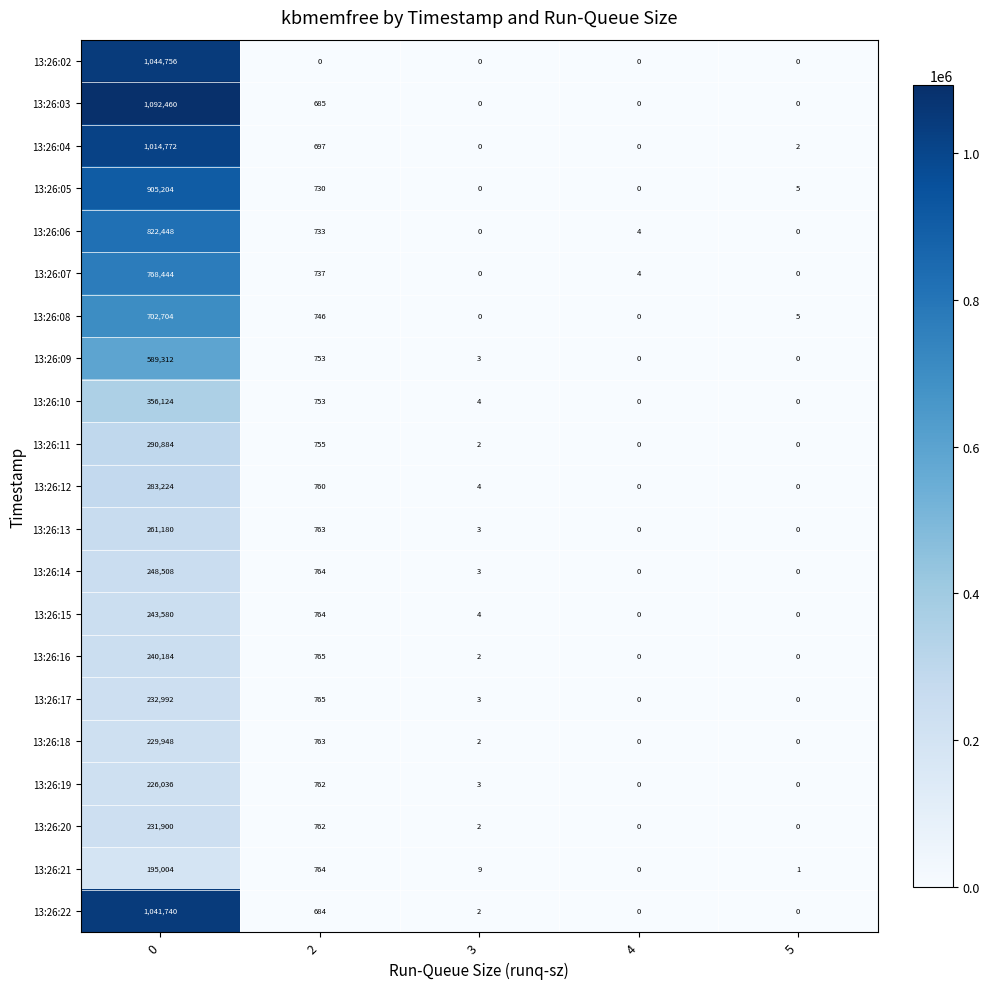

What is the total value across all series at 5?

13